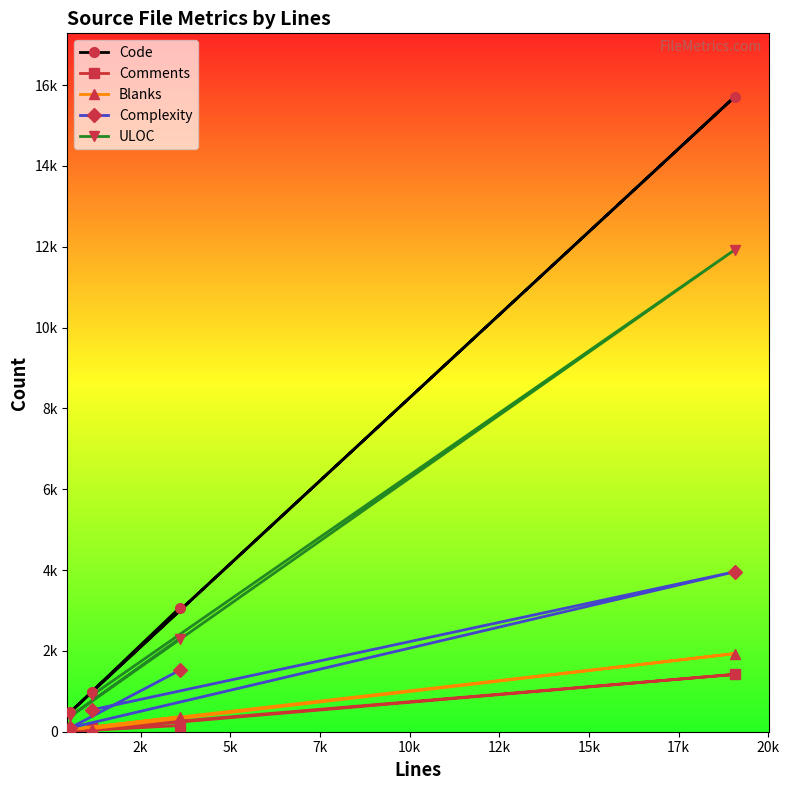

What are all the series names shown in the legend?

Code, Comments, Blanks, Complexity, ULOC